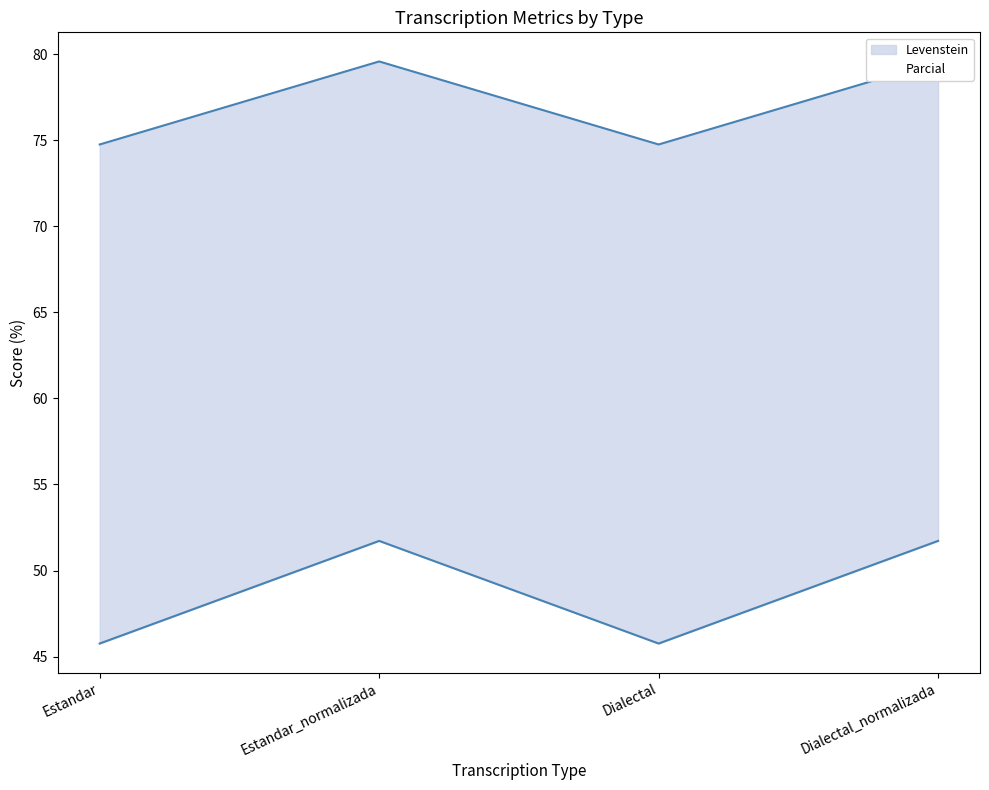

Which series has the widest spread of values?

Levenstein